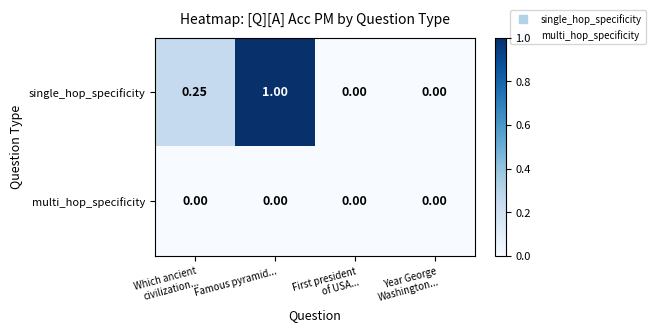

Rank the series by their average value, from lowest to highest.

multi_hop_specificity, single_hop_specificity